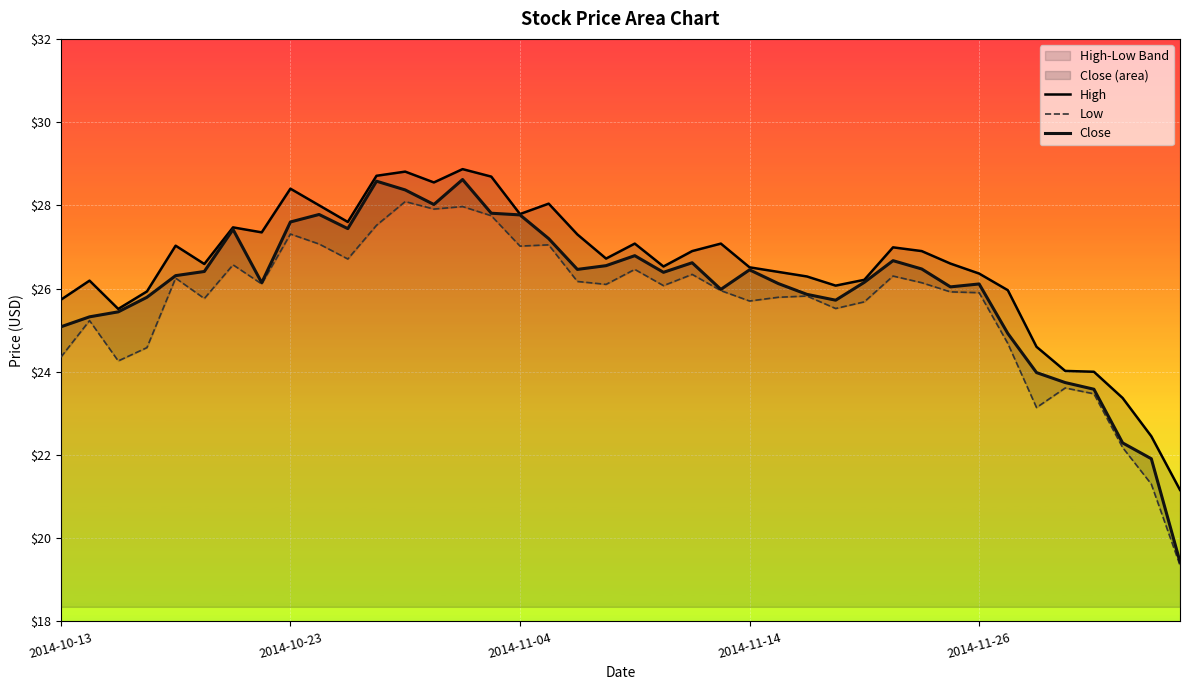

Is it true that Close equals 39.4 at 2014-11-04?

False